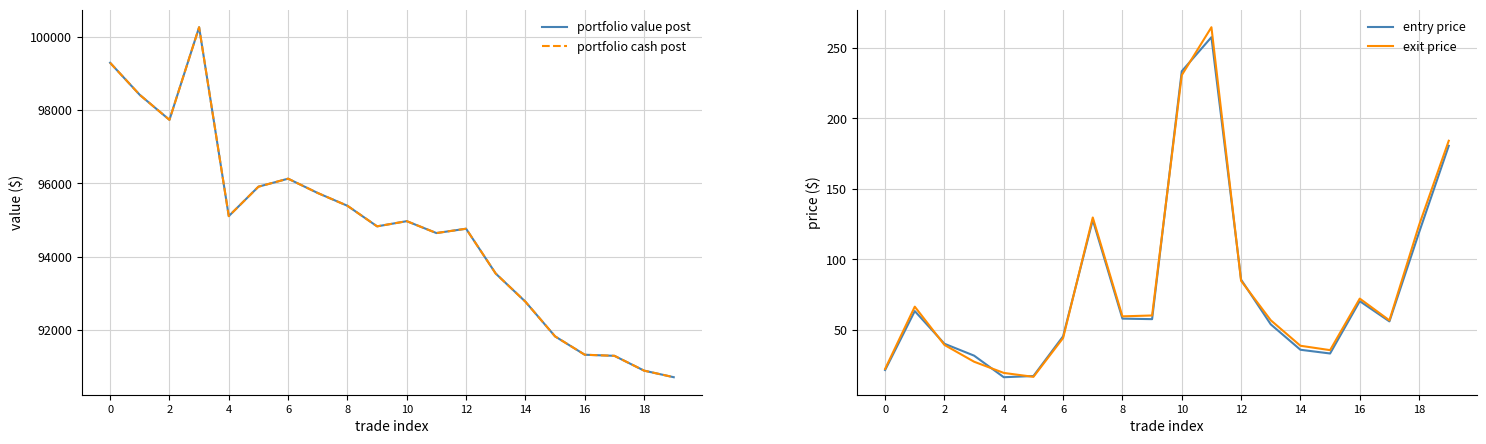

Reading left to right, list all the values displayed in this chart.

portfolio value post: 99293.0	98416.9	97735.6	100263.4	95107.6	95911.1	96129.8	95738.1	95390.1	94828.4	94970.2	94645.7	94763.8	93539.1	92772.0	91825.3	91324.7	91295.1	90890.9	90711.1
portfolio cash post: 99293.0	98416.9	97735.6	100263.4	95107.6	95911.1	96129.8	95738.1	95390.1	94828.4	94970.2	94645.7	94763.8	93539.1	92772.0	91825.3	91324.7	91295.1	90890.9	90711.1
entry price: 21.4	63.3	40.1	31.7	16.4	17.2	45.4	128.0	58.0	57.6	233.5	257.7	85.6	53.9	35.9	33.2	70.3	56.0	119.1	180.6
exit price: 22.3	66.4	39.3	27.4	19.4	16.6	44.2	129.7	59.6	60.2	230.8	264.8	84.8	56.8	38.7	35.6	72.2	56.7	124.3	184.2